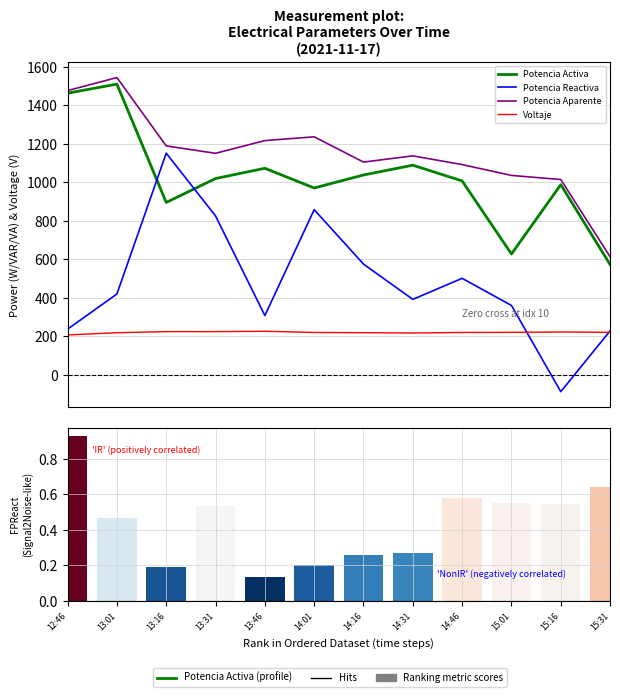

What is the average value of the Potencia Aparente series?

1150.7